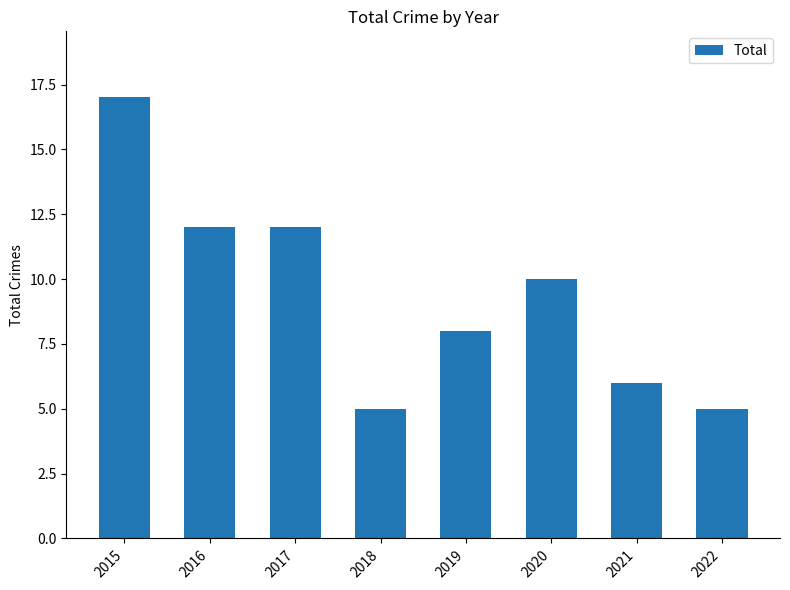

What value does the data have at 2022?

5